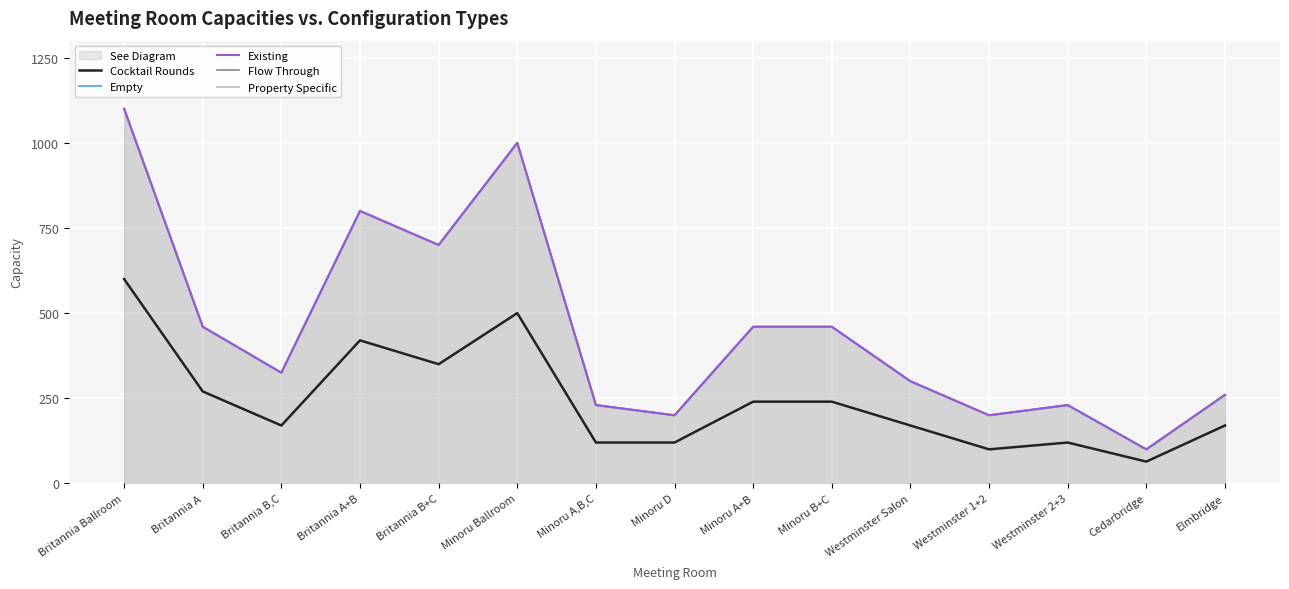

Is it true that Empty equals 230 at Minoru A,B,C?

True